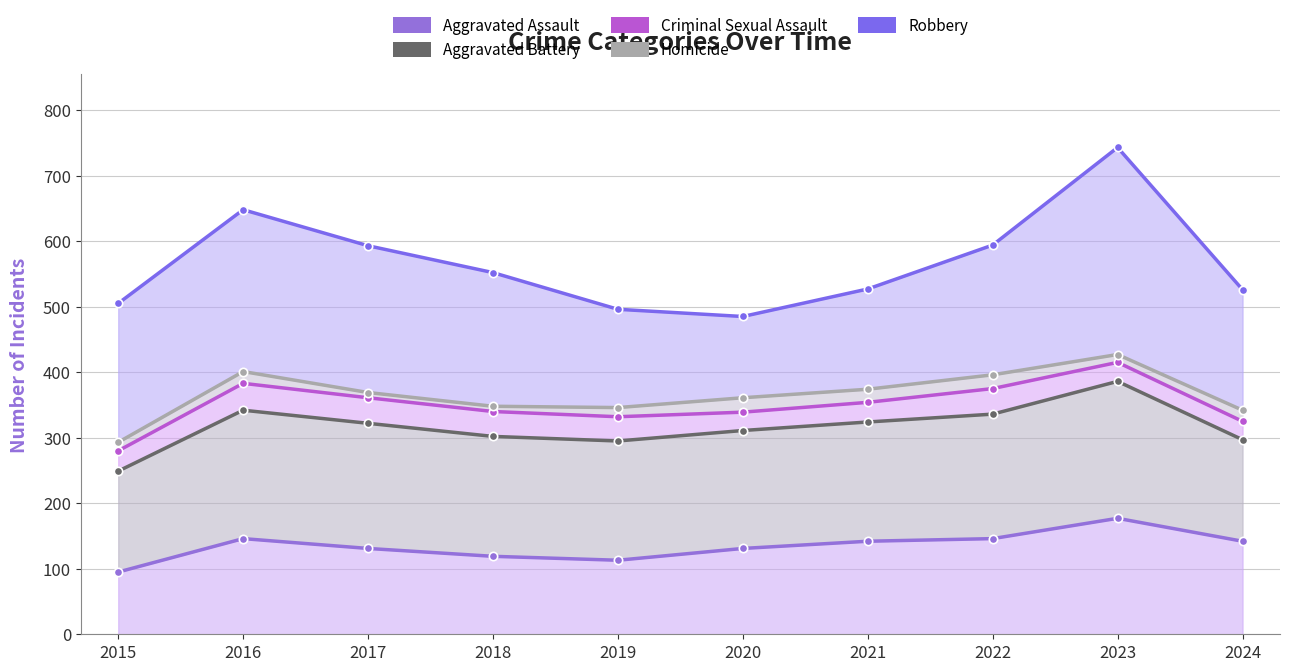

Which category has the highest value across all series?

2023